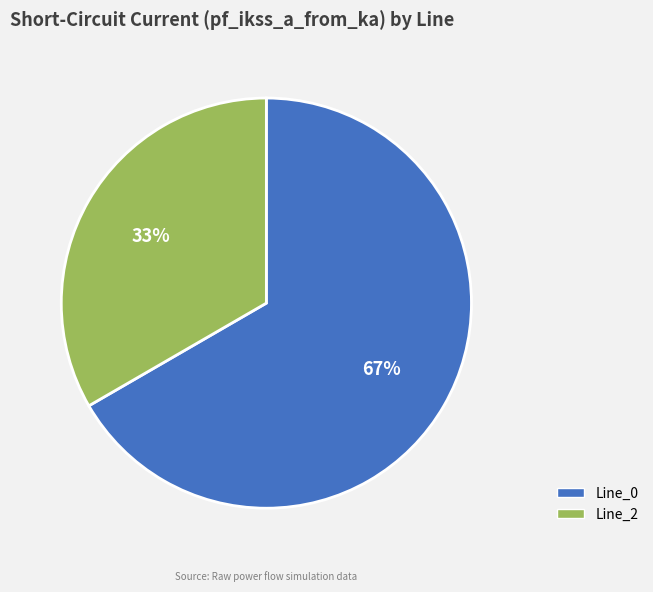

Rank the categories by value from highest to lowest.

Line_0, Line_2